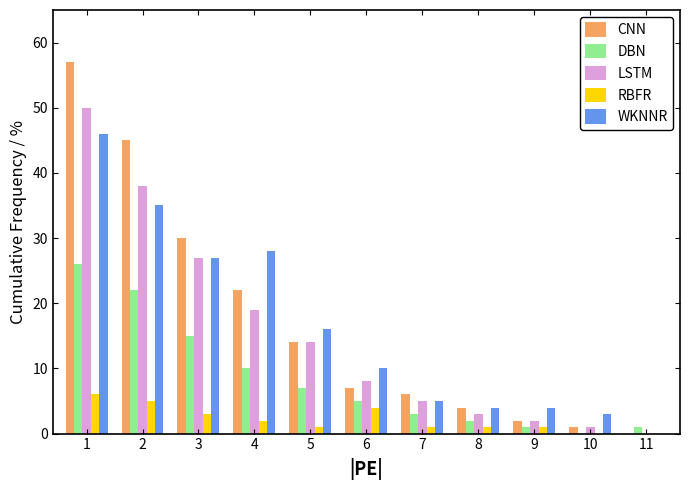

Is it true that CNN equals 9 at 7?

False